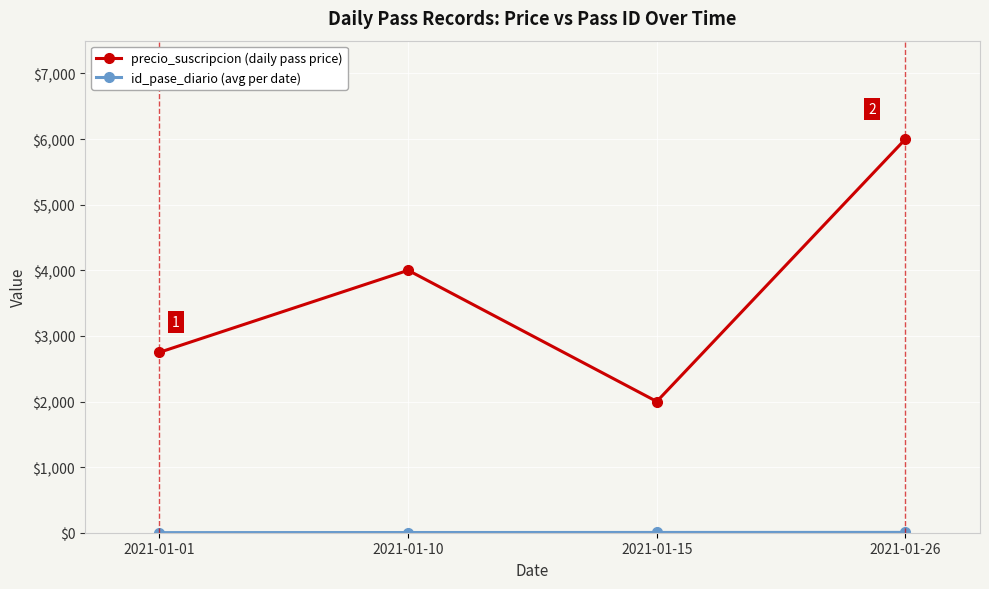

The value of precio_suscripcion (daily pass price) at 2021-01-10 is 6207.7. True or false?

False